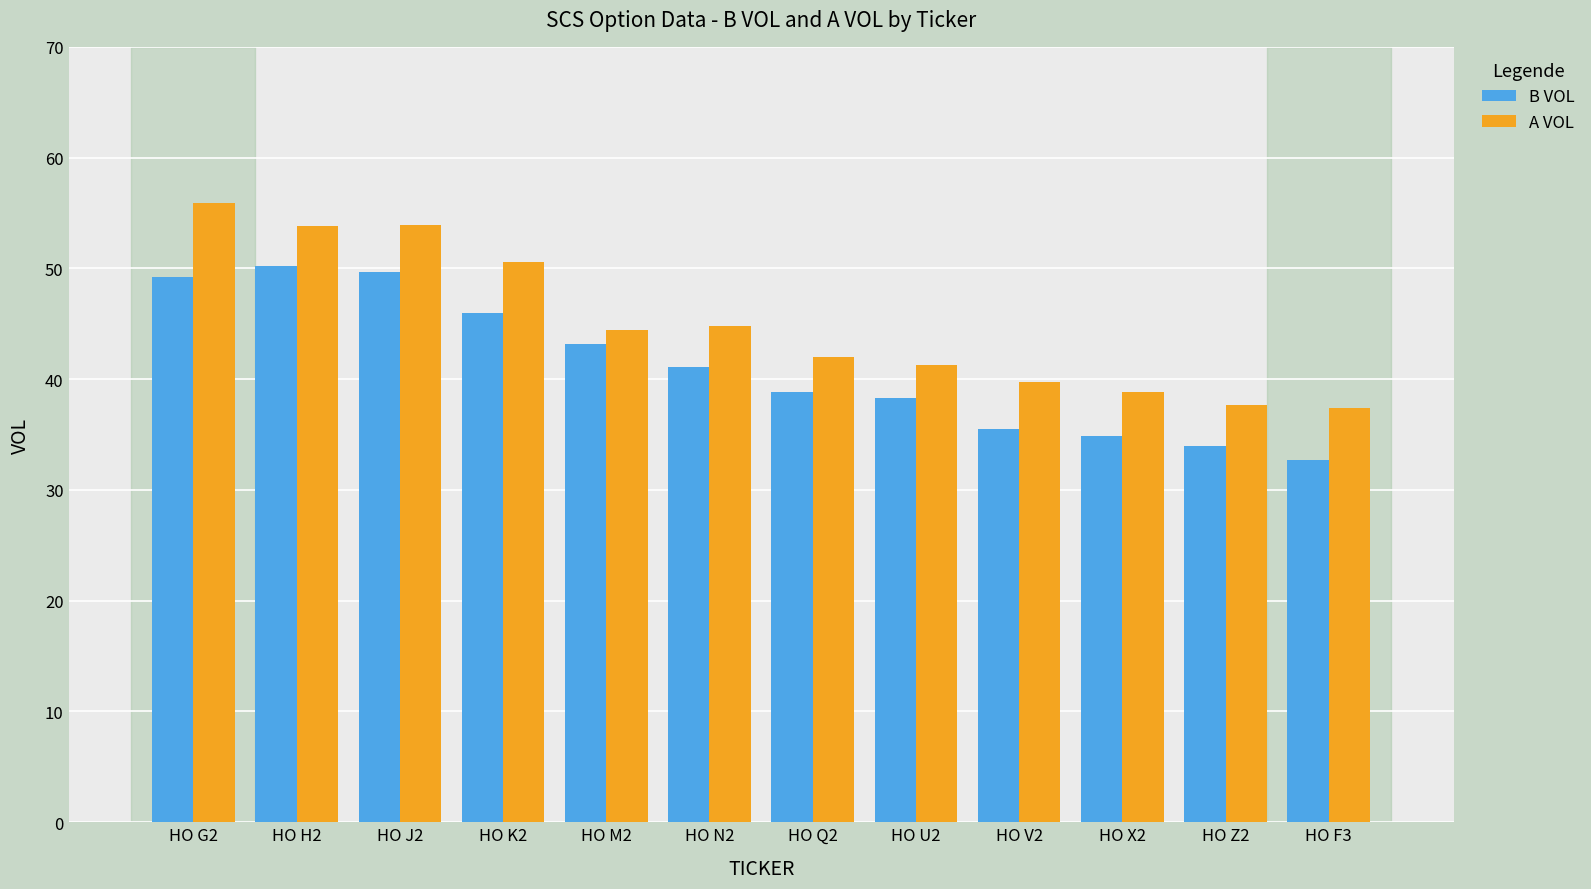

What is the smallest value displayed?

32.7